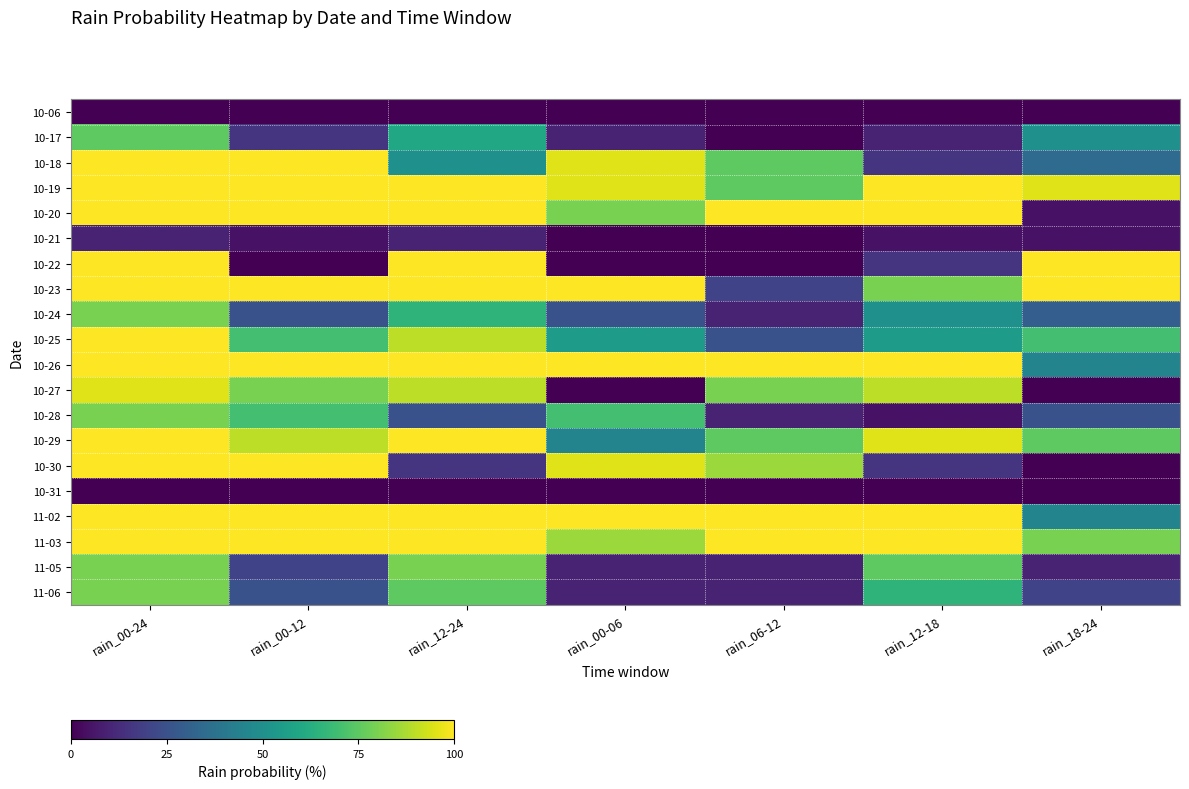

Reading left to right, list all the values displayed in this chart.

10-06: rain_00-24=0	rain_00-12=0	rain_12-24=0	rain_00-06=0	rain_06-12=0	rain_12-18=0	rain_18-24=0
10-17: rain_00-24=75	rain_00-12=15	rain_12-24=60	rain_00-06=10	rain_06-12=0	rain_12-18=10	rain_18-24=50
10-18: rain_00-24=100	rain_00-12=100	rain_12-24=50	rain_00-06=95	rain_06-12=75	rain_12-18=15	rain_18-24=35
10-19: rain_00-24=100	rain_00-12=100	rain_12-24=100	rain_00-06=95	rain_06-12=75	rain_12-18=100	rain_18-24=95
10-20: rain_00-24=100	rain_00-12=100	rain_12-24=100	rain_00-06=80	rain_06-12=100	rain_12-18=100	rain_18-24=5
10-21: rain_00-24=10	rain_00-12=5	rain_12-24=10	rain_00-06=0	rain_06-12=0	rain_12-18=5	rain_18-24=5
10-22: rain_00-24=100	rain_00-12=0	rain_12-24=100	rain_00-06=0	rain_06-12=0	rain_12-18=15	rain_18-24=100
10-23: rain_00-24=100	rain_00-12=100	rain_12-24=100	rain_00-06=100	rain_06-12=20	rain_12-18=80	rain_18-24=100
10-24: rain_00-24=80	rain_00-12=25	rain_12-24=65	rain_00-06=25	rain_06-12=10	rain_12-18=50	rain_18-24=30
10-25: rain_00-24=100	rain_00-12=70	rain_12-24=90	rain_00-06=55	rain_06-12=25	rain_12-18=55	rain_18-24=70
10-26: rain_00-24=100	rain_00-12=100	rain_12-24=100	rain_00-06=100	rain_06-12=100	rain_12-18=100	rain_18-24=45
10-27: rain_00-24=95	rain_00-12=80	rain_12-24=90	rain_00-06=0	rain_06-12=80	rain_12-18=90	rain_18-24=0
10-28: rain_00-24=80	rain_00-12=70	rain_12-24=25	rain_00-06=70	rain_06-12=10	rain_12-18=5	rain_18-24=25
10-29: rain_00-24=100	rain_00-12=90	rain_12-24=100	rain_00-06=45	rain_06-12=75	rain_12-18=95	rain_18-24=75
10-30: rain_00-24=100	rain_00-12=100	rain_12-24=15	rain_00-06=95	rain_06-12=85	rain_12-18=15	rain_18-24=0
10-31: rain_00-24=0	rain_00-12=0	rain_12-24=0	rain_00-06=0	rain_06-12=0	rain_12-18=0	rain_18-24=0
11-02: rain_00-24=100	rain_00-12=100	rain_12-24=100	rain_00-06=100	rain_06-12=100	rain_12-18=100	rain_18-24=45
11-03: rain_00-24=100	rain_00-12=100	rain_12-24=100	rain_00-06=85	rain_06-12=100	rain_12-18=100	rain_18-24=80
11-05: rain_00-24=80	rain_00-12=20	rain_12-24=80	rain_00-06=10	rain_06-12=10	rain_12-18=75	rain_18-24=10
11-06: rain_00-24=80	rain_00-12=25	rain_12-24=75	rain_00-06=10	rain_06-12=10	rain_12-18=65	rain_18-24=20